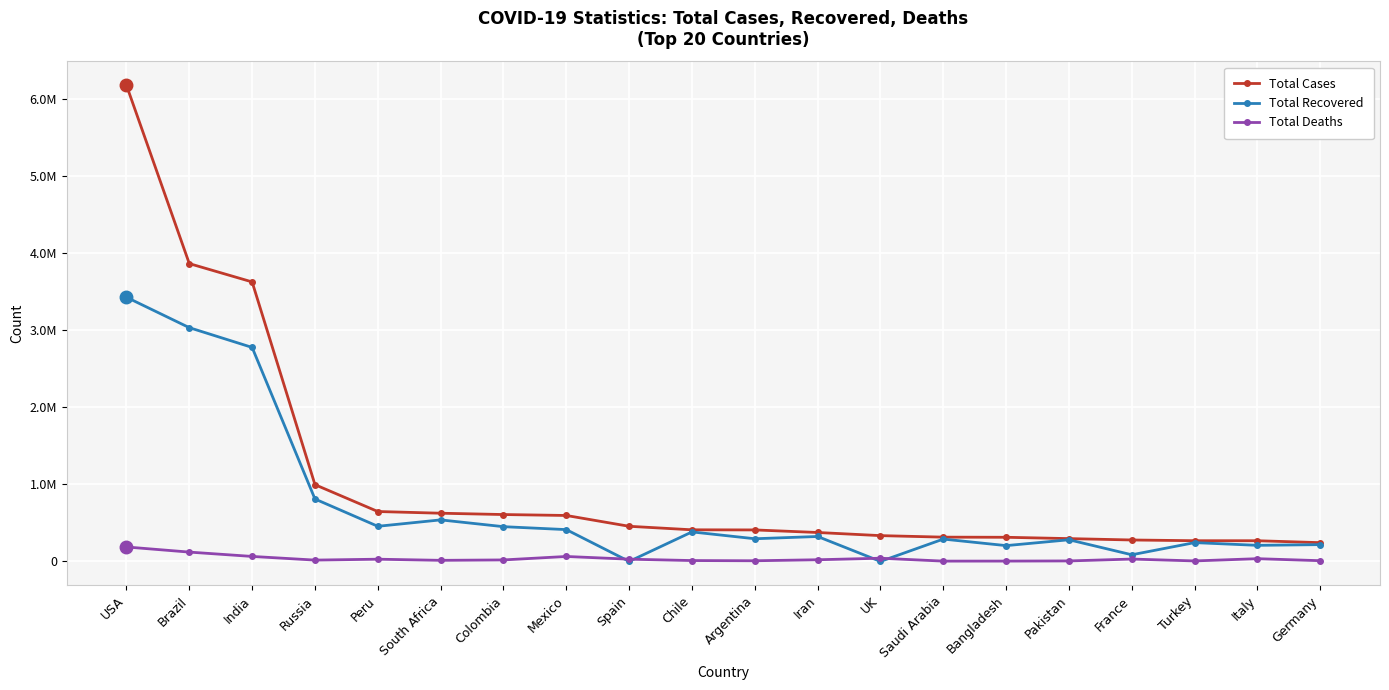

Does the chart display data point markers on the line(s)?

Yes